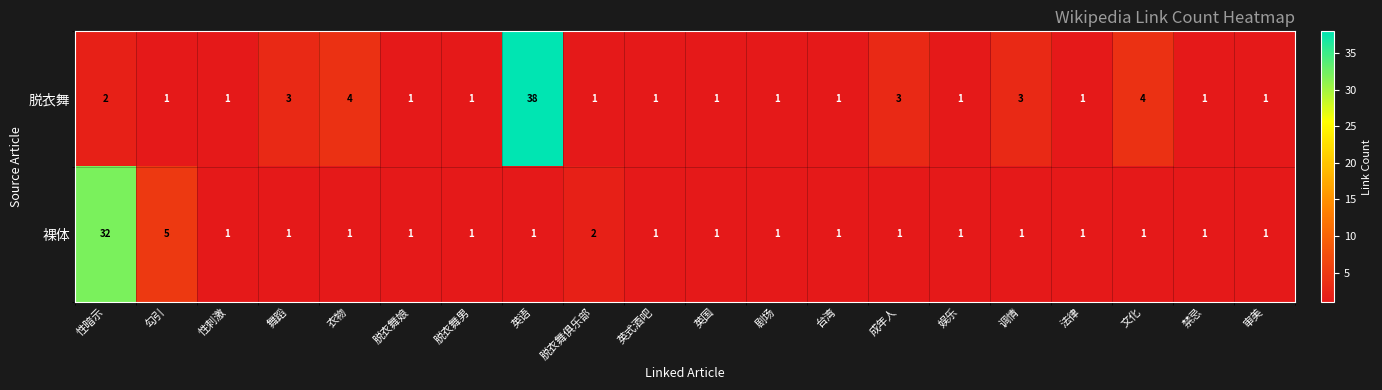

At which category does the chart reach its peak across all series?

英语